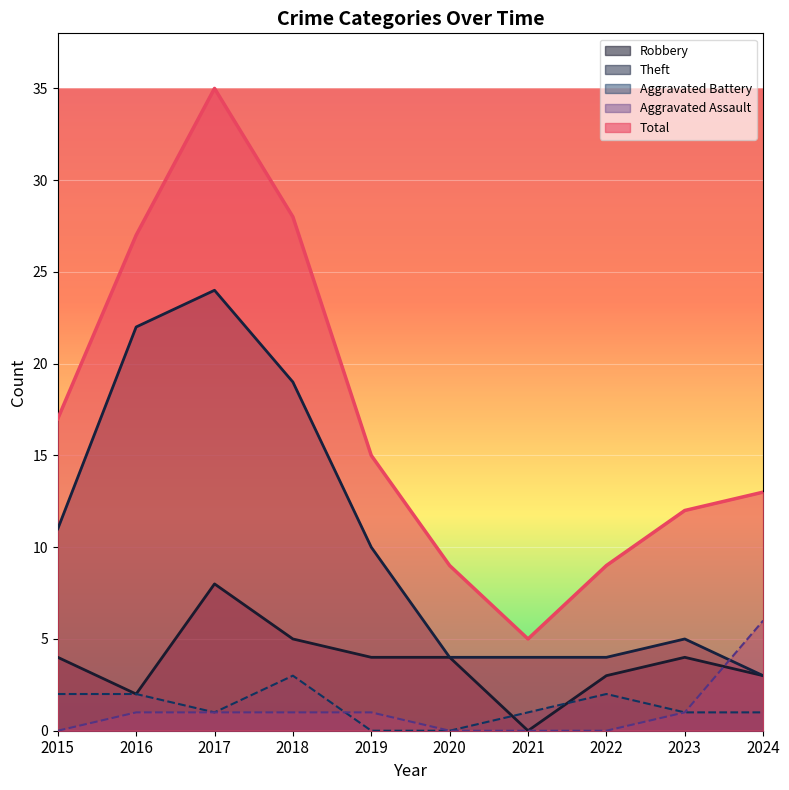

At which category does Total reach its first local peak?

2017